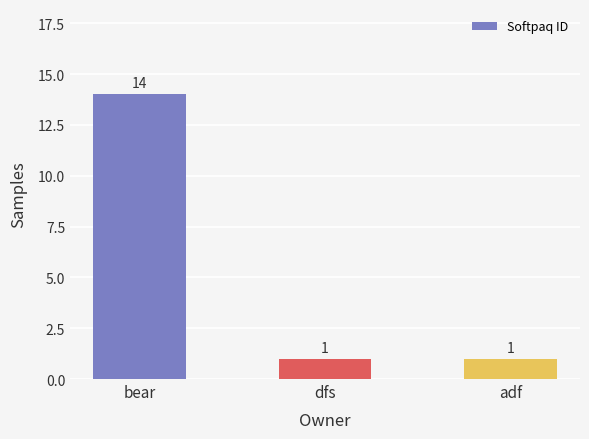

What is the label of the 3rd bar from the left?

adf